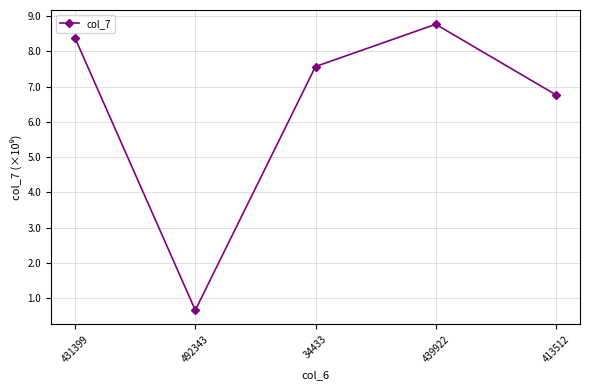

What is the change in value from 431399 to 413512?

-1609842500